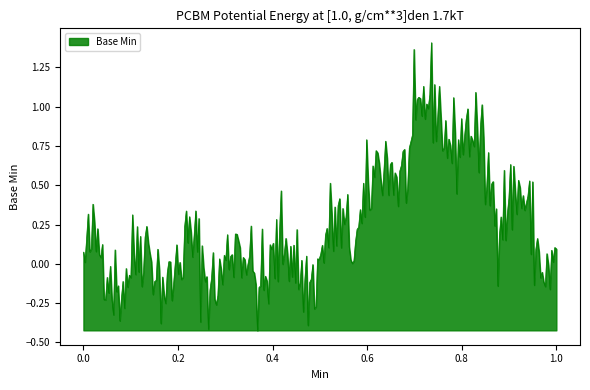

Does the chart have visible grid lines?

No